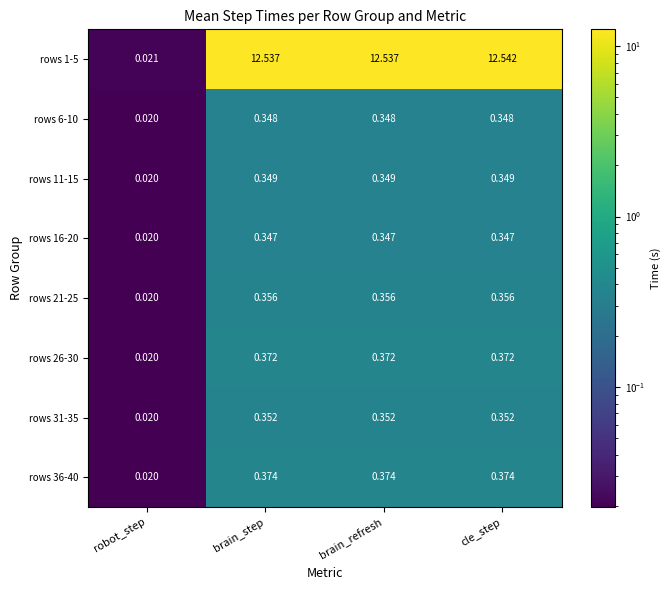

How many categories are shown in the chart?

4